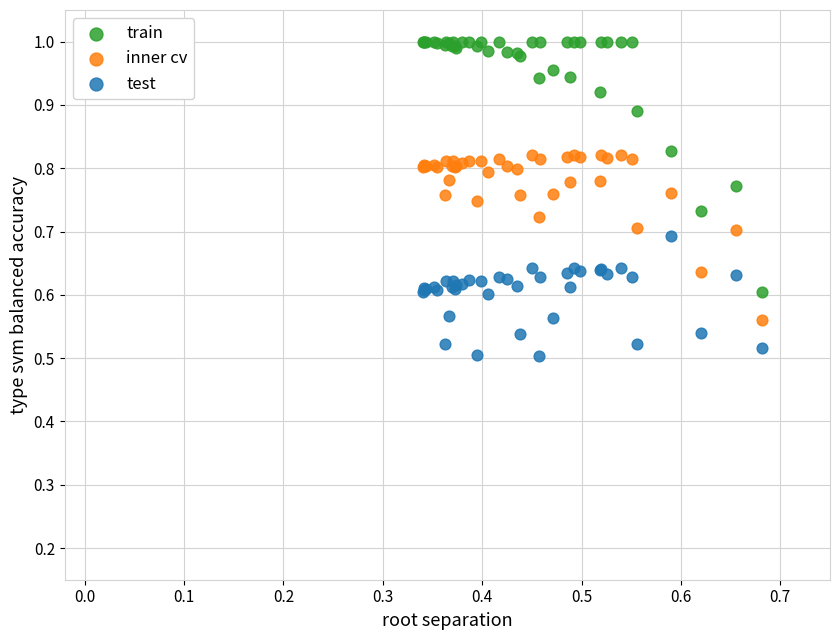

Which series has the widest spread of Y values?

train